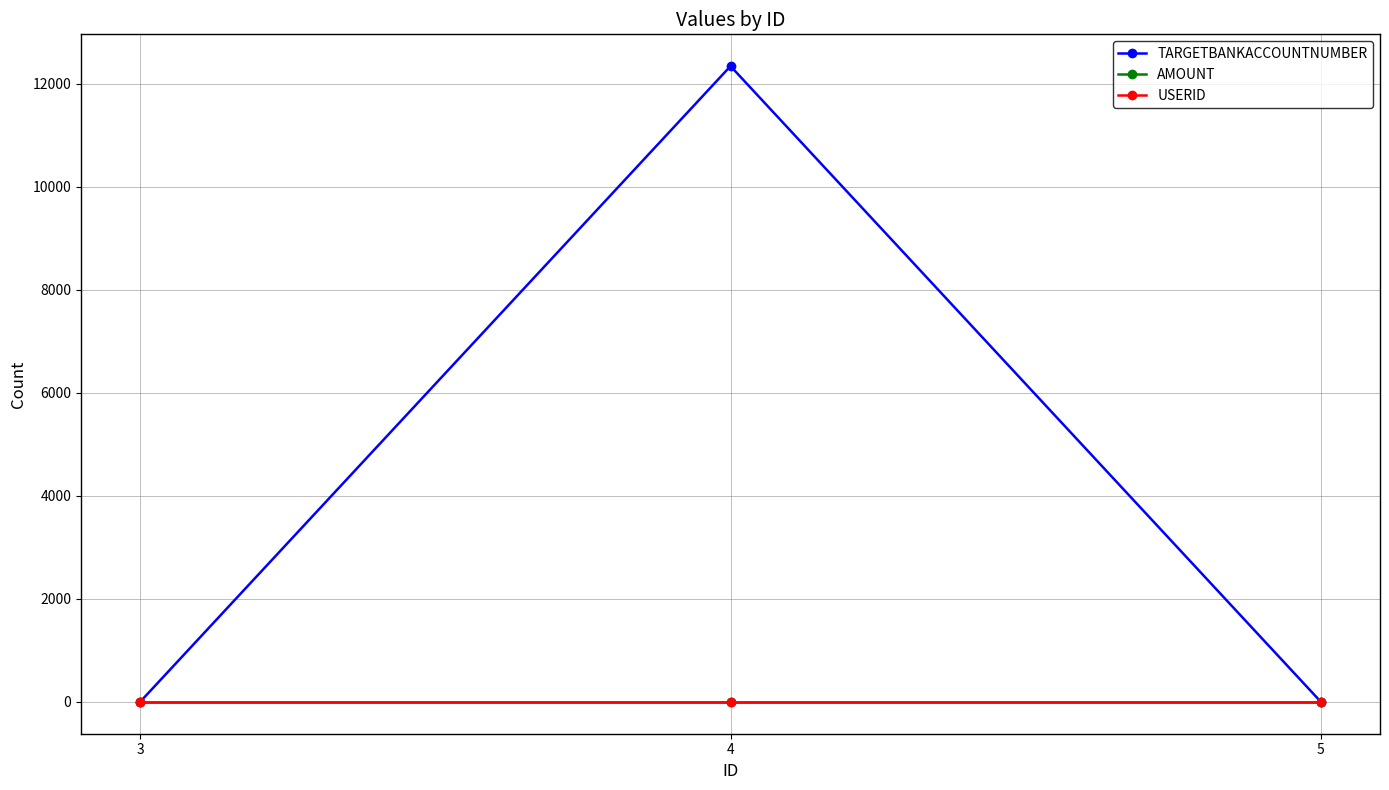

Reading left to right, what are all the values shown in this chart?

TARGETBANKACCOUNTNUMBER: 3=0	4=12341	5=0
AMOUNT: 3=0	4=0	5=0
USERID: 3=0	4=0	5=0